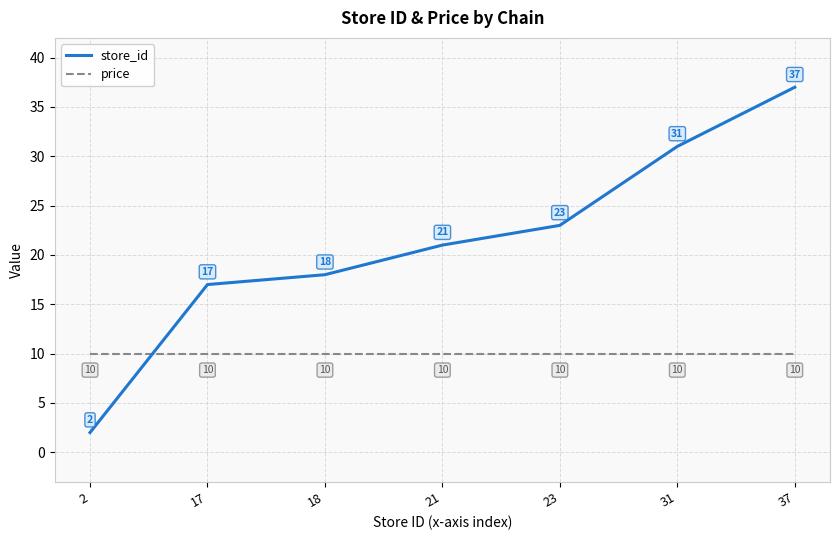

Rank the series by their average value, from highest to lowest.

store_id, price